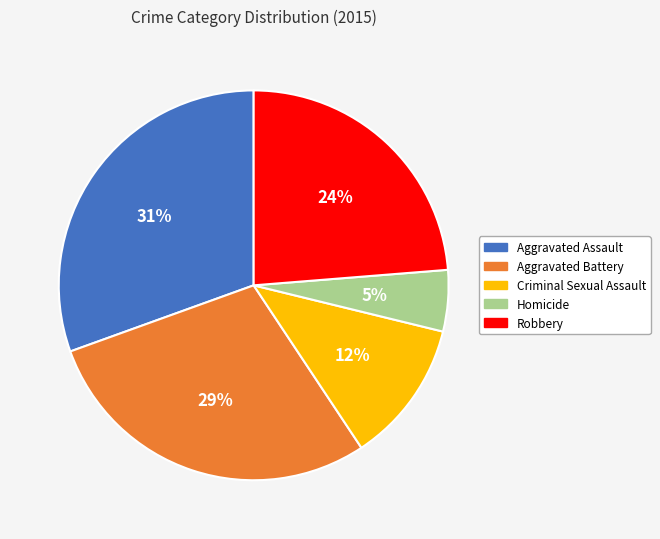

Which slice is the largest?

Aggravated Assault